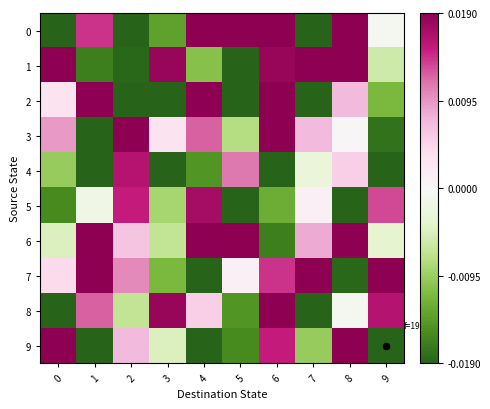

At which category is the sum across all series the highest?

6